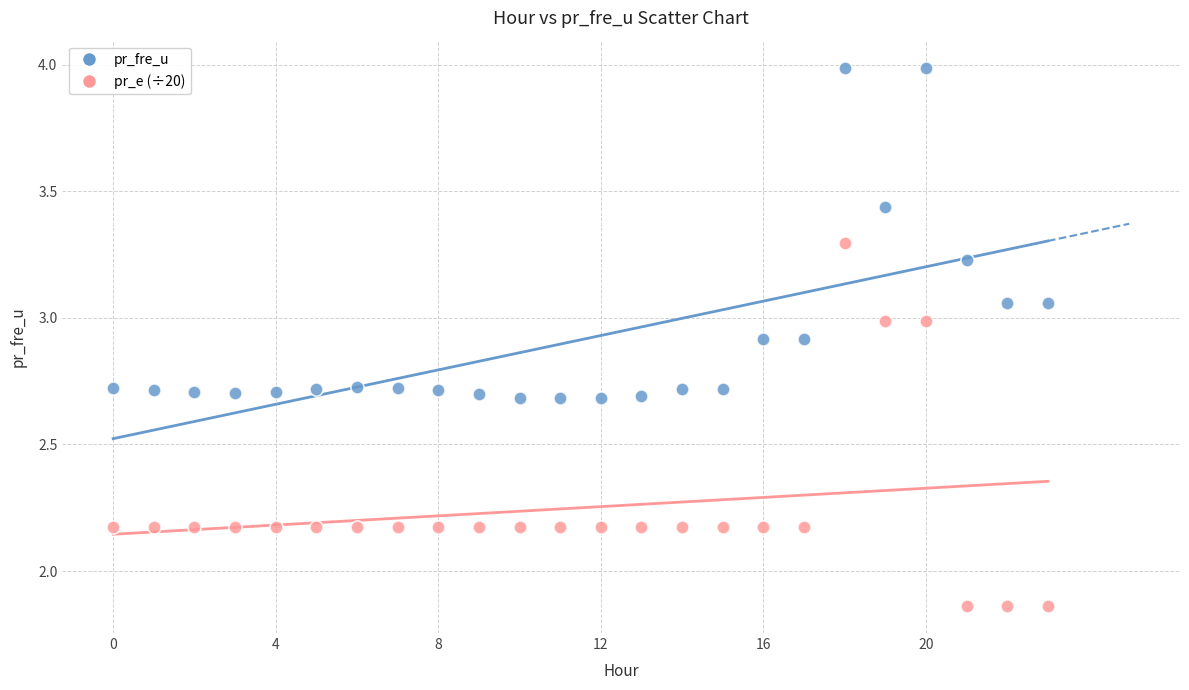

Which series reaches the minimum Y coordinate?

pr_e (÷20)